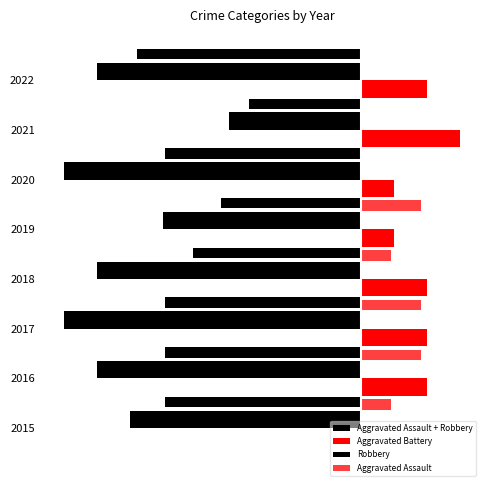

True or false: Robbery has a value of -10.2 at 2021.

False